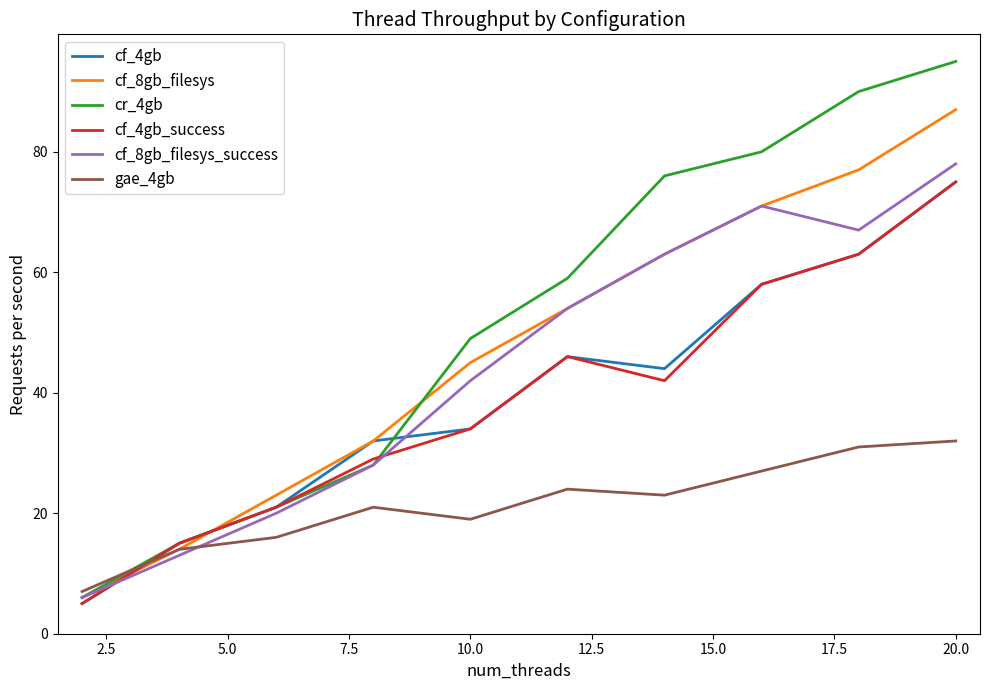

What is the maximum value shown in the chart?

95